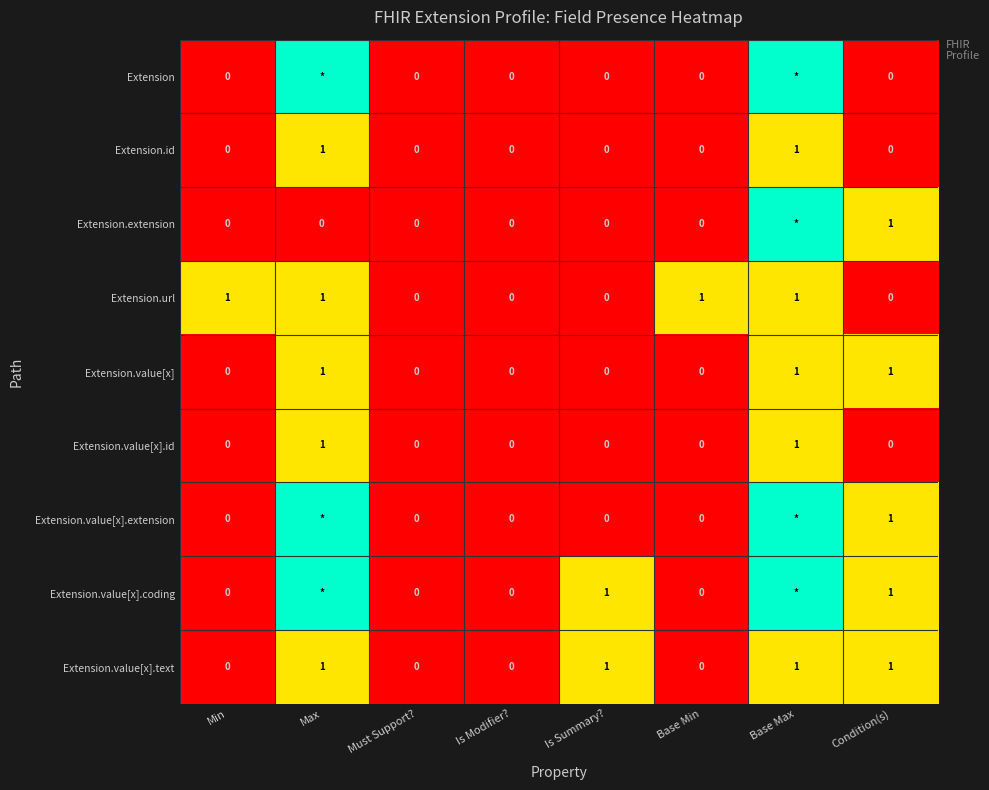

What is the difference between the highest and lowest values at Is Summary??

1